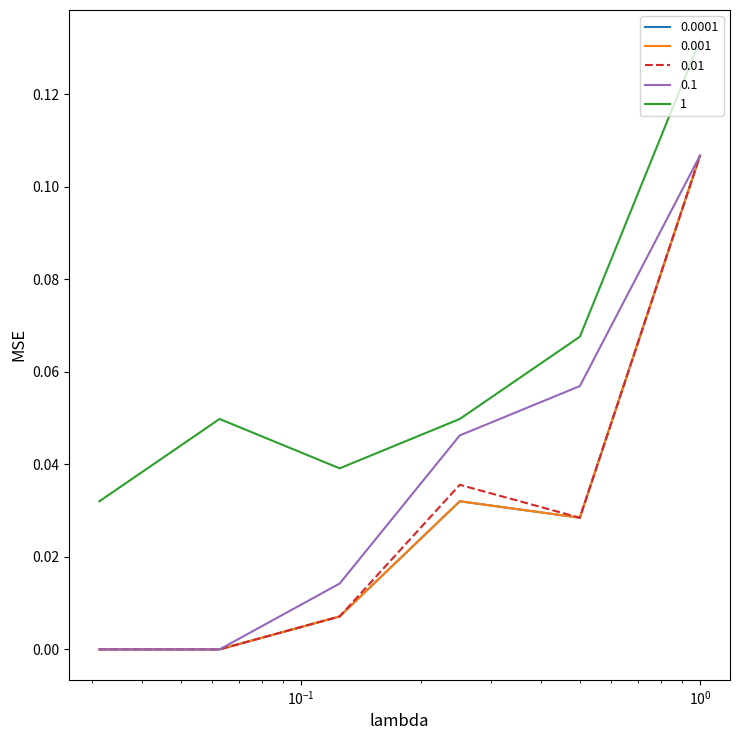

Does the chart have visible grid lines?

No